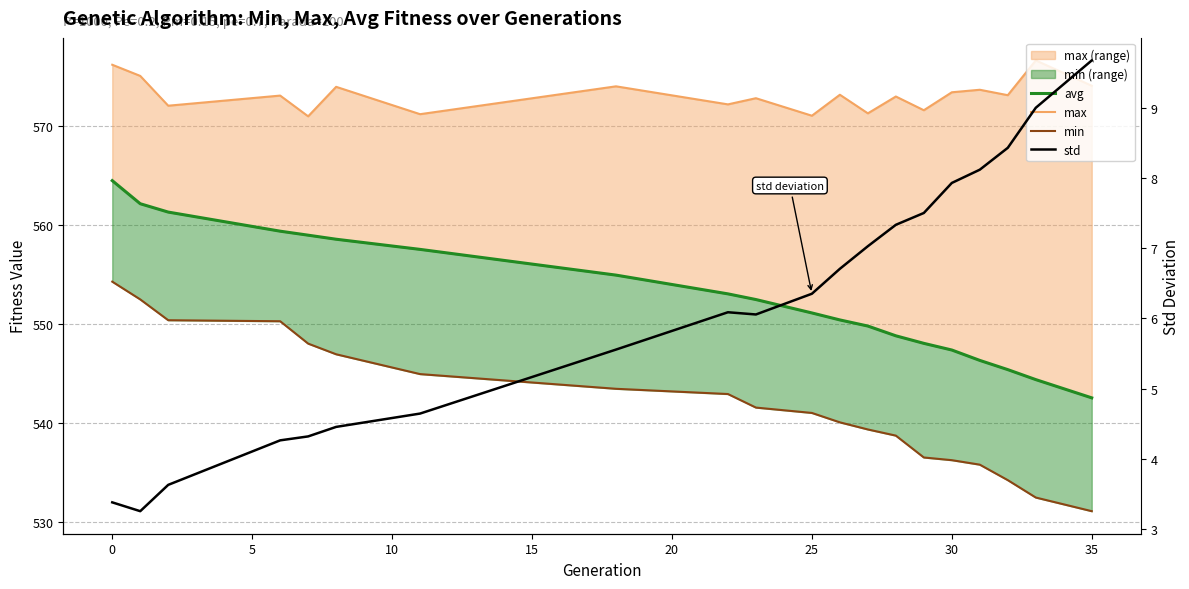

How many data points in min line are less than 541?

10